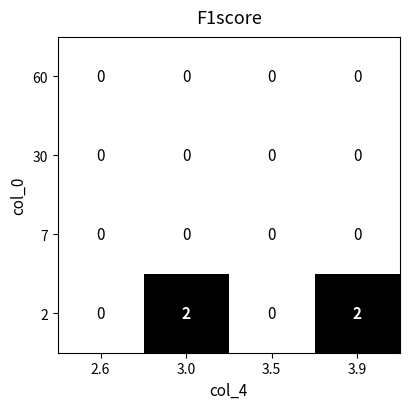

Reading right to left, transcribe all the data shown in this chart.

60: 0	0	0	0
30: 0	0	0	0
7: 0	0	0	0
2: 2	0	2	0